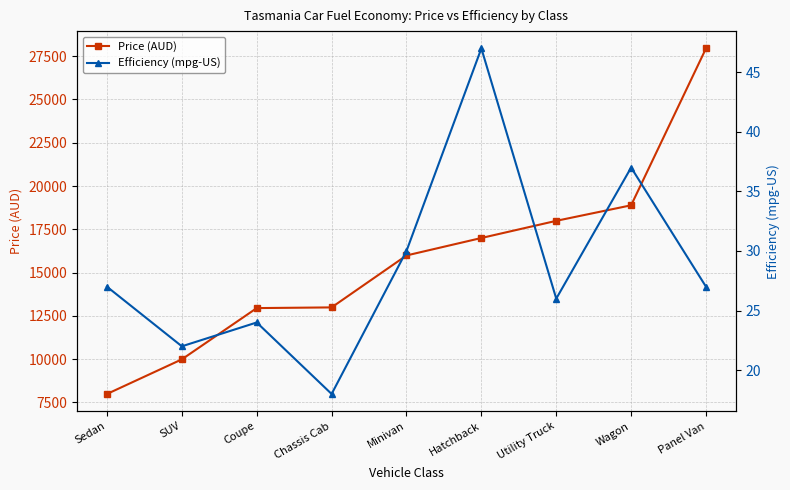

Where is Efficiency (mpg-US) nearest to the value 32?

Minivan